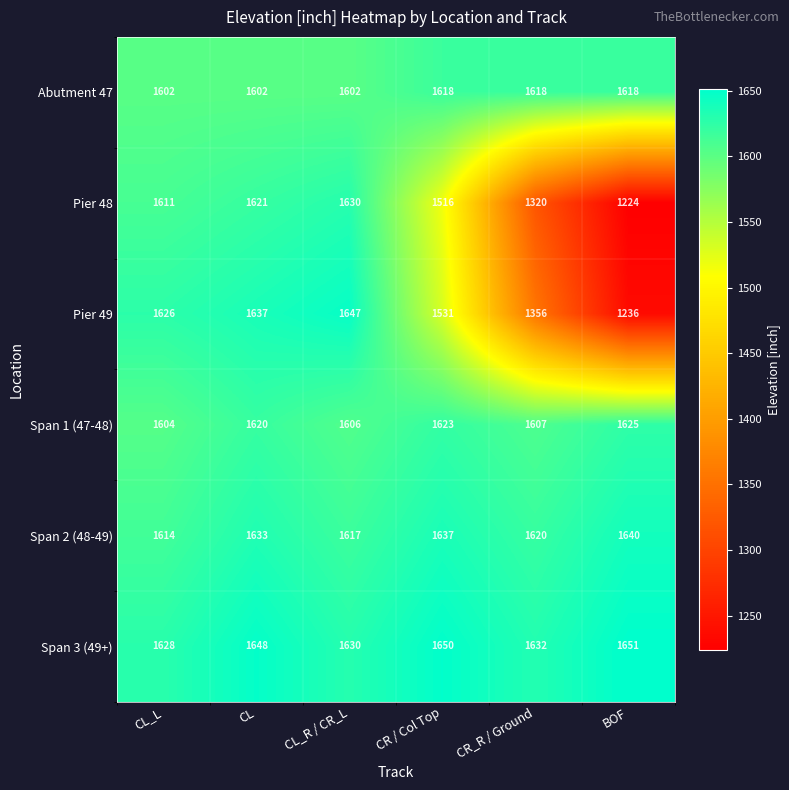

Where is Pier 48 nearest to the value 1427?

CR / Col Top